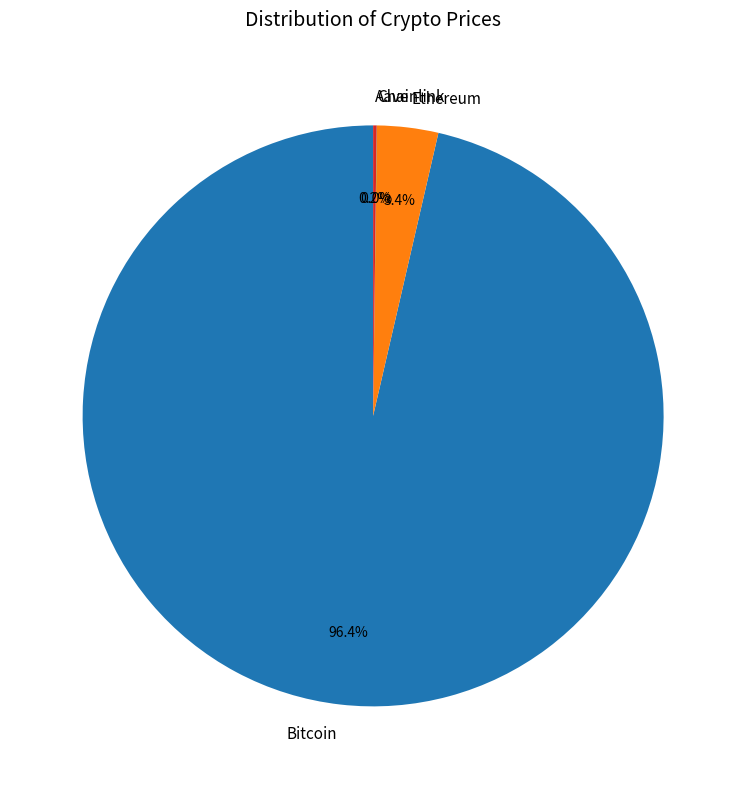

Which has a higher value, Bitcoin or Ethereum?

Bitcoin